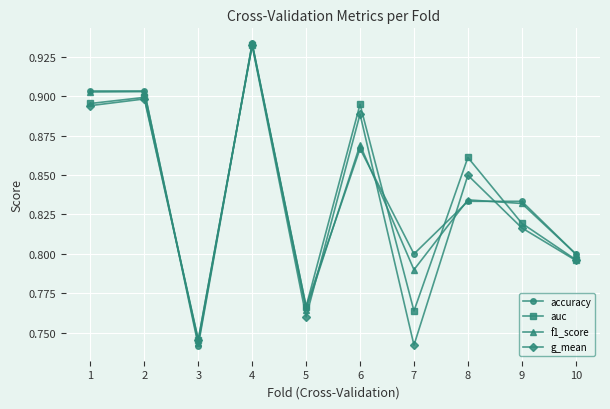

Between 3 and 10, which series saw the biggest shift?

accuracy